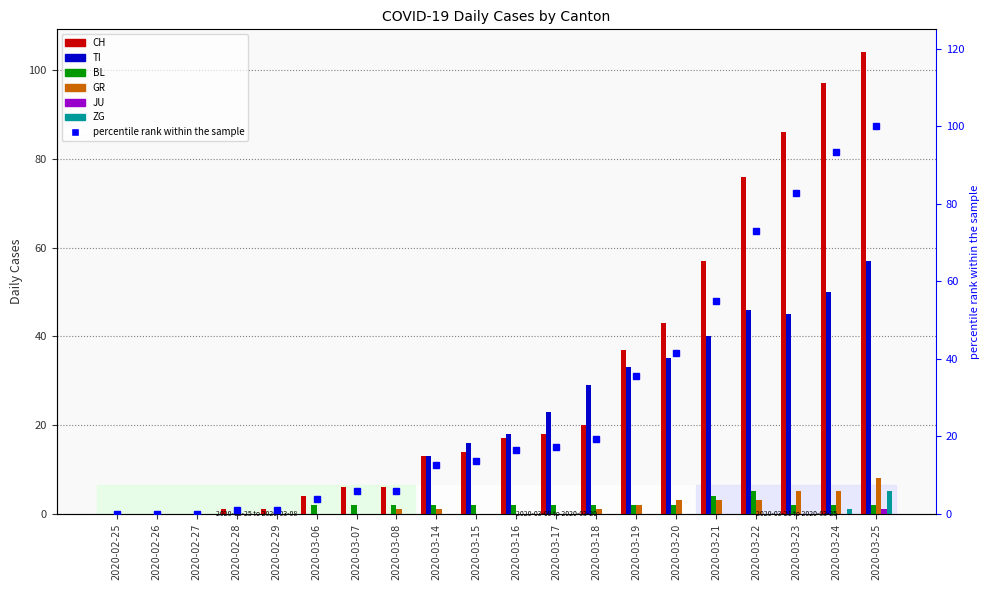

Rank the series at 2020-03-25 from lowest to highest value.

JU, BL, ZG, GR, TI, CH